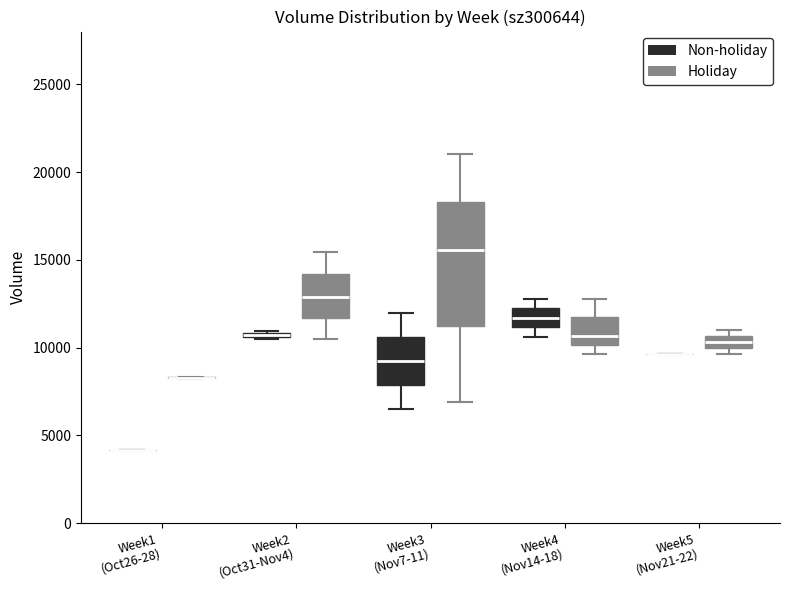

Which box is the tallest, from its lower edge to its upper edge?

Week3 (Nov7-11) (Holiday)